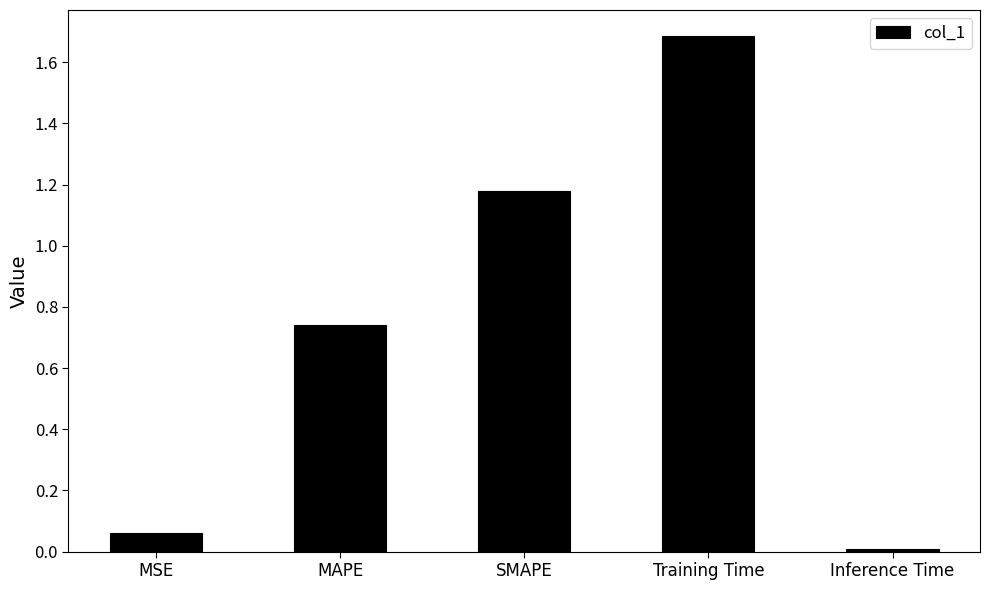

What is the sum of the values at Training Time and SMAPE?

2.9